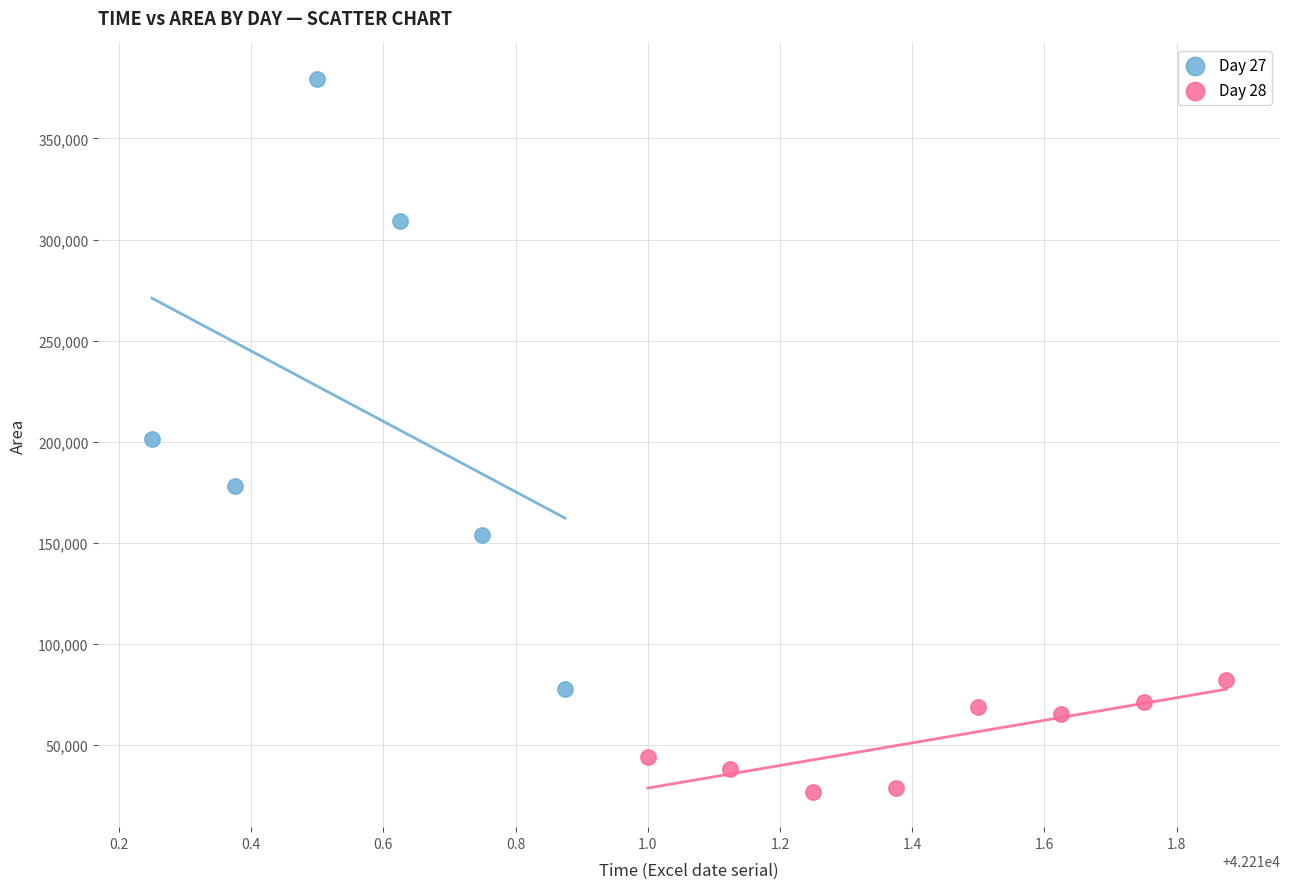

Which series reaches the maximum Y coordinate?

Day 27